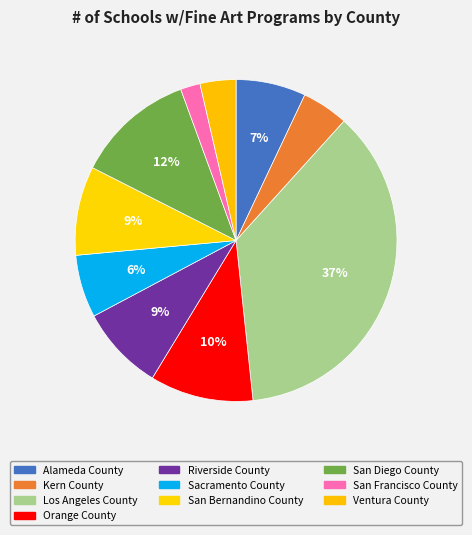

How many slices are in this pie chart?

10